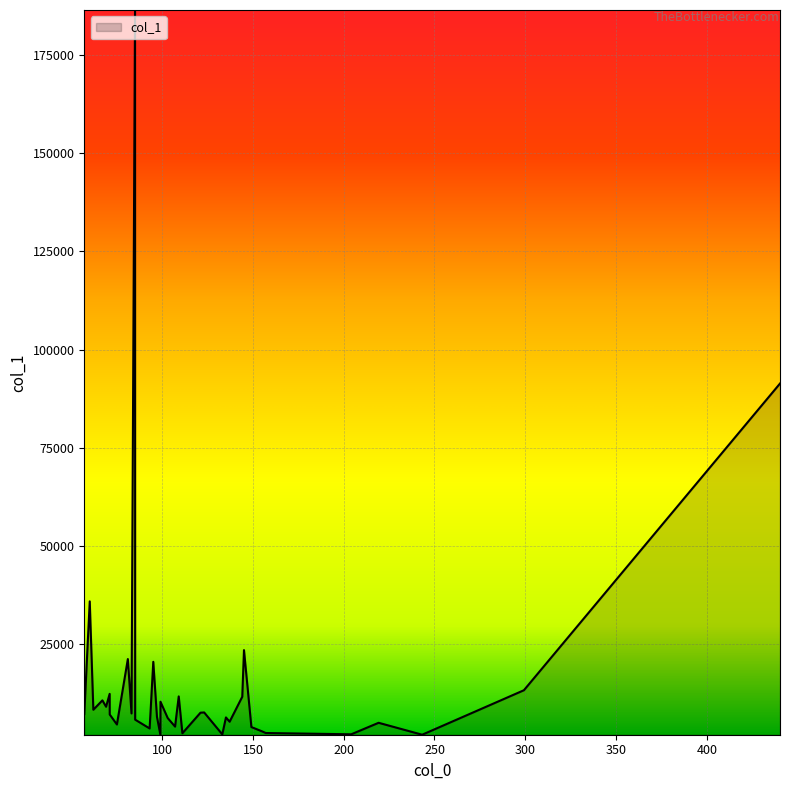

What is the difference between the maximum and minimum values?

184558.9